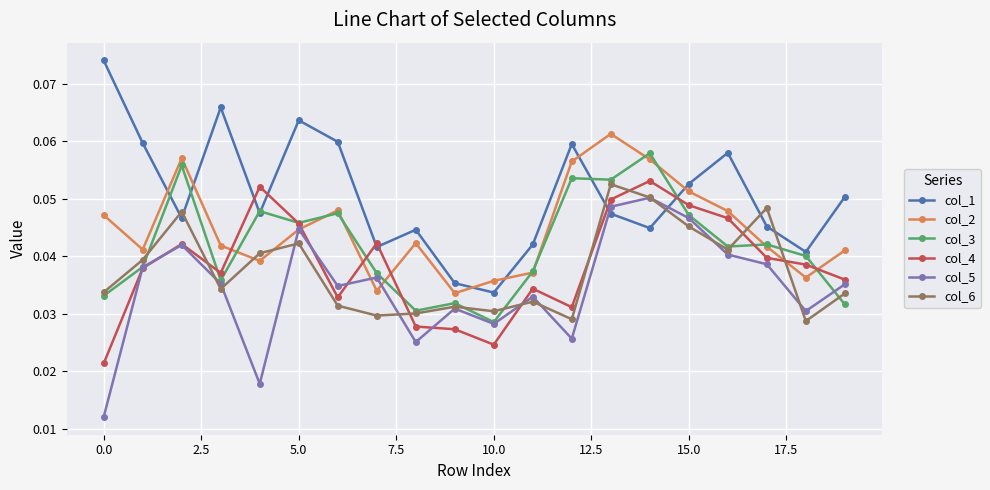

True or false: col_1 and col_6 intersect in this chart.

True